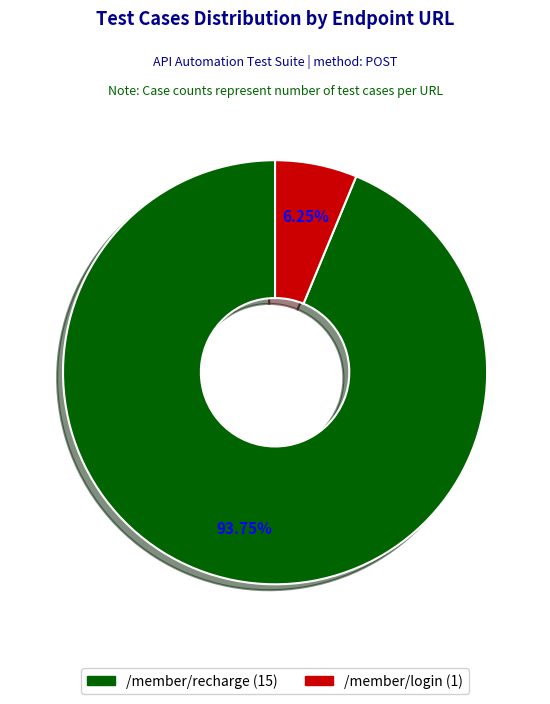

Is the sum of /member/login and /member/recharge greater than half?

Yes